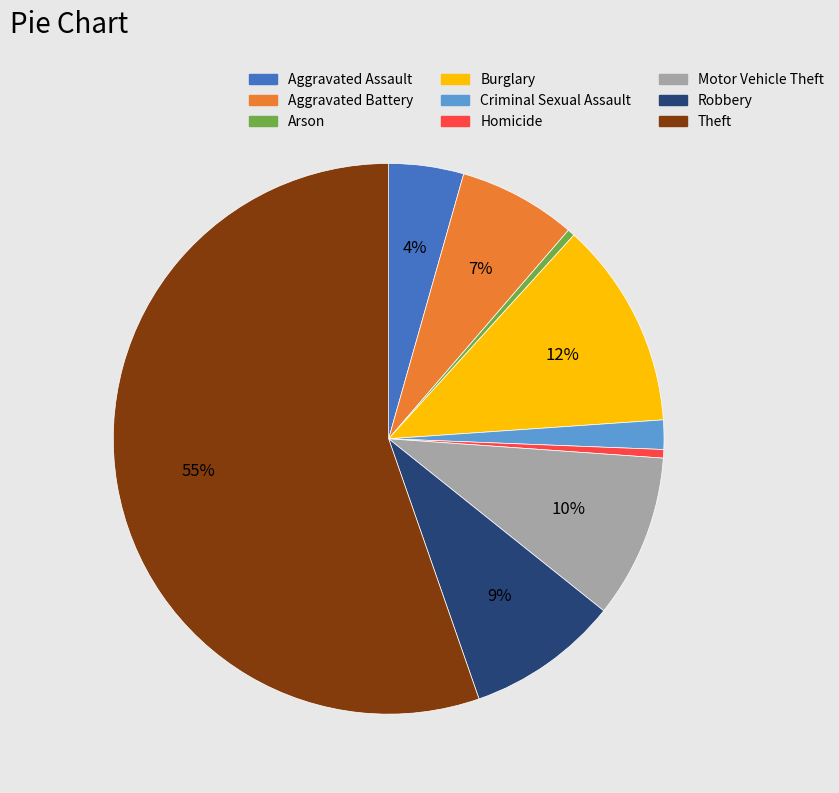

What percentage is the Aggravated Battery slice, to the nearest percent?

7%